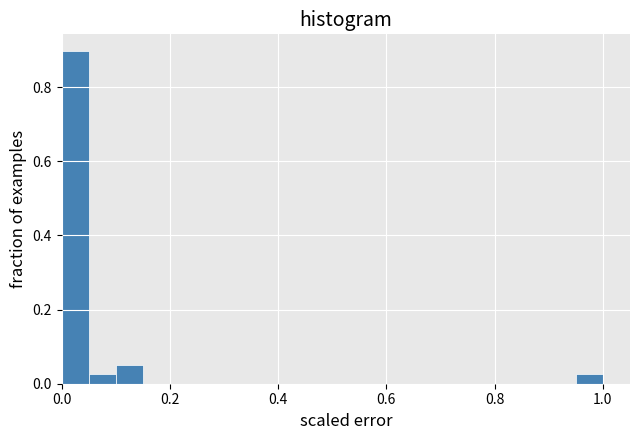

Around what value on the x-axis is the tallest bar? Give the approximate position of its centre, as read against the axis.

0.02